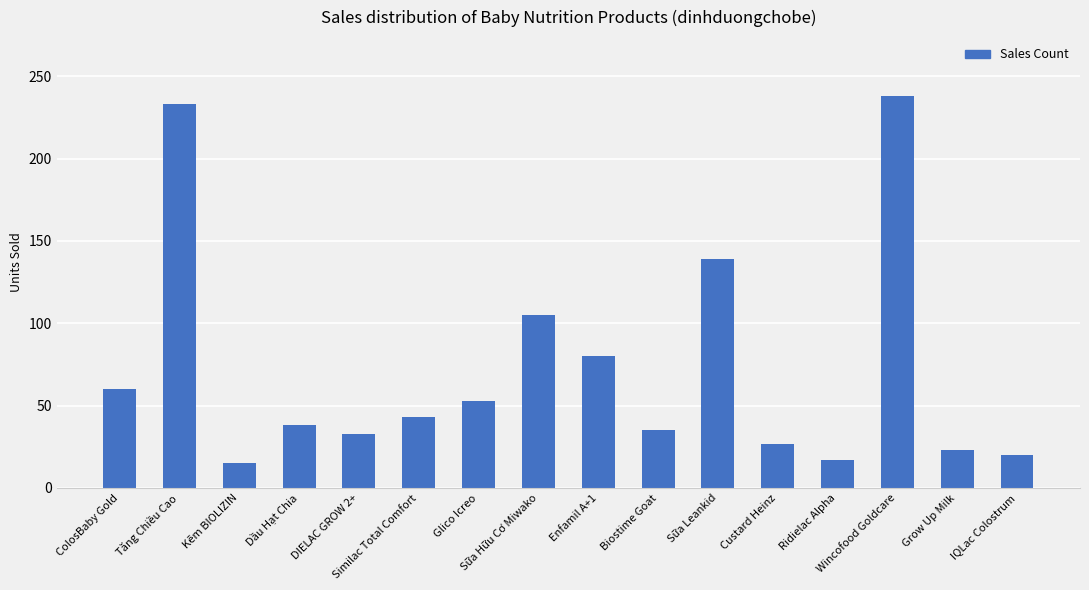

What is the approximate value at Biostime Goat?

35